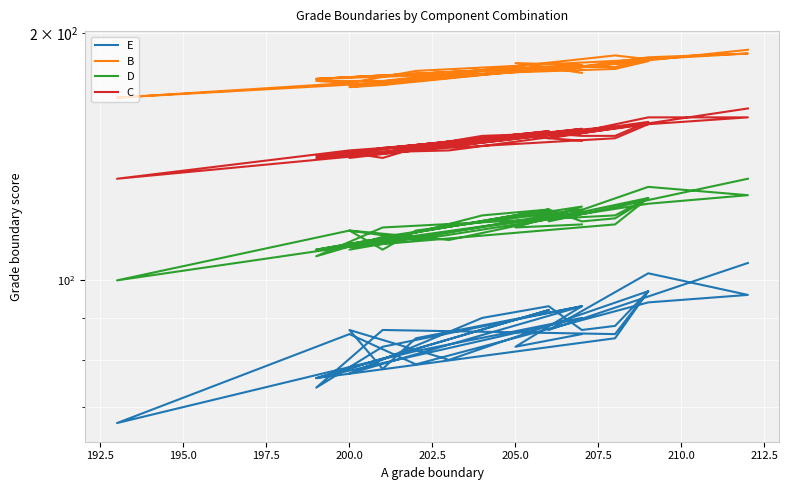

How many data points does each series have?

33